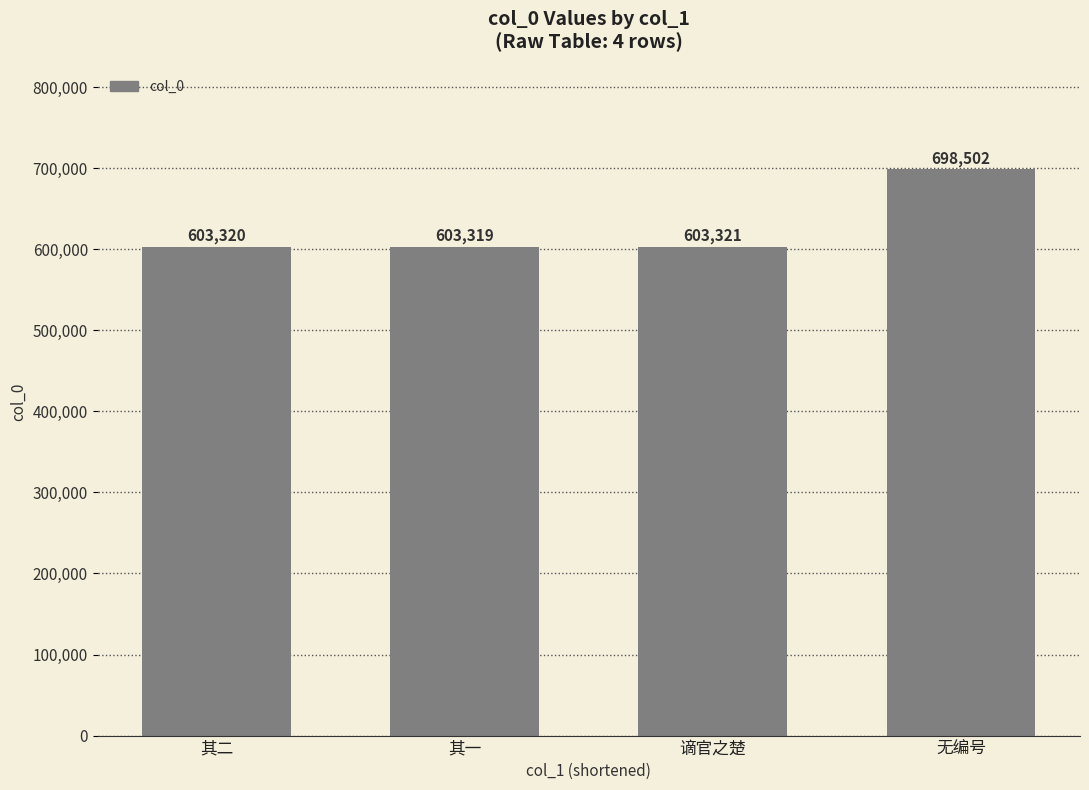

Reading left to right, list all the values displayed in this chart.

603320	603319	603321	698502